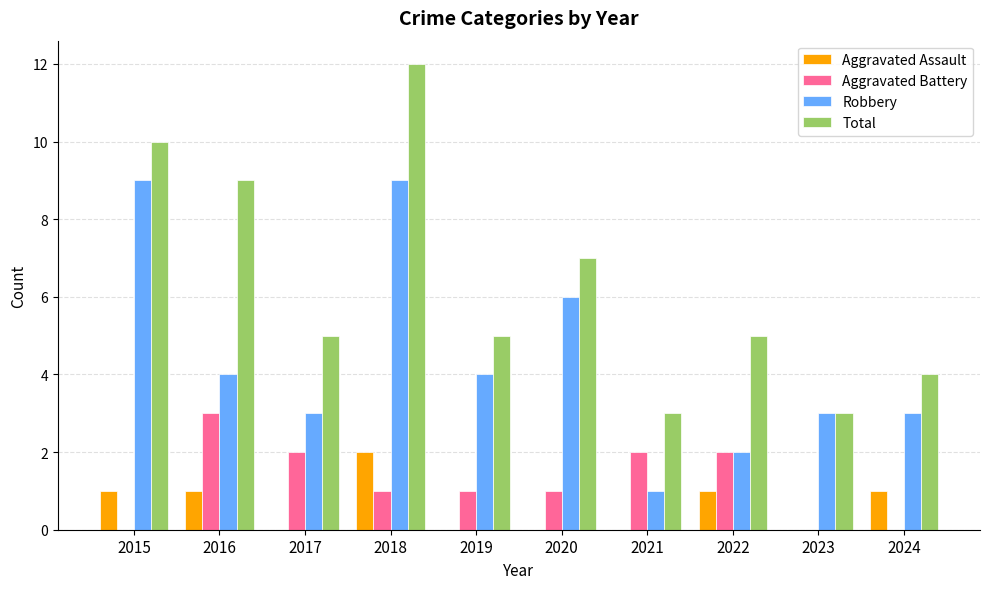

What is the sum of the Total values at 2022 and 2019?

10